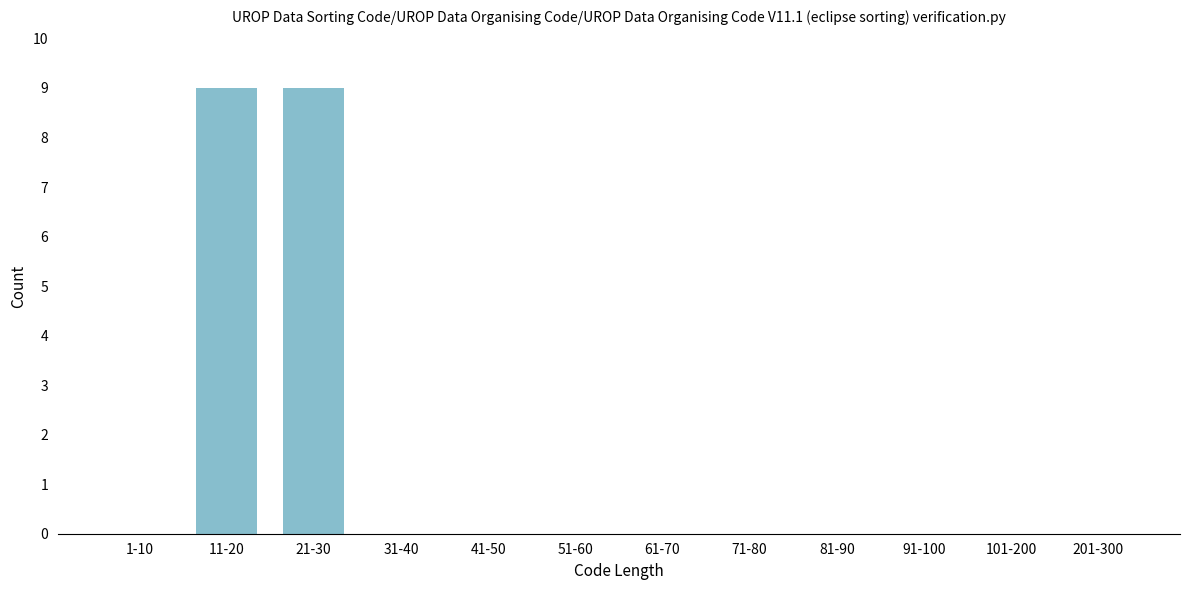

Reading left to right, extract all data points from this chart.

1-10=0	11-20=9	21-30=9	31-40=0	41-50=0	51-60=0	61-70=0	71-80=0	81-90=0	91-100=0	101-200=0	201-300=0